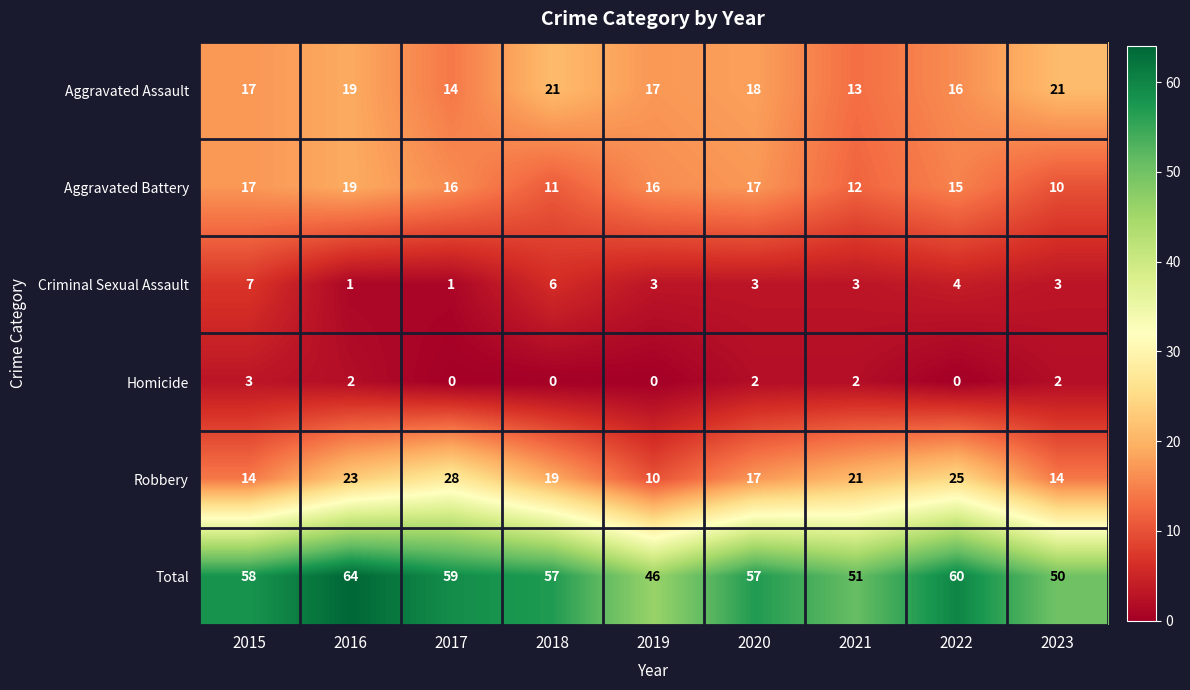

What is the difference between the highest and lowest values at 2023?

48